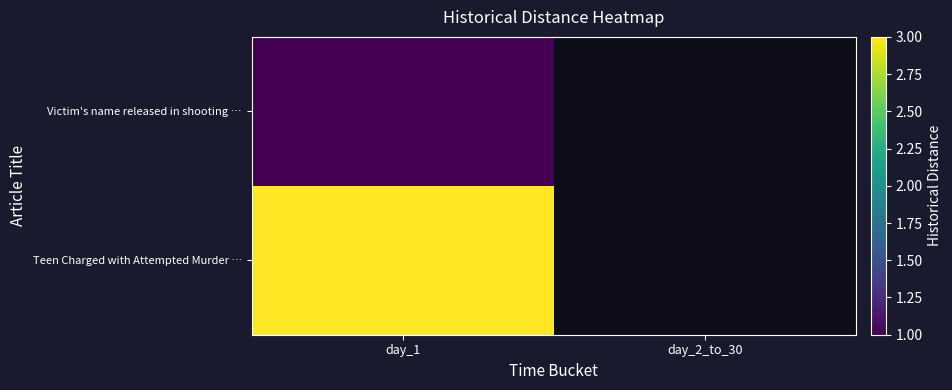

What is the minimum value for Victim's name released in shooting …?

1.0